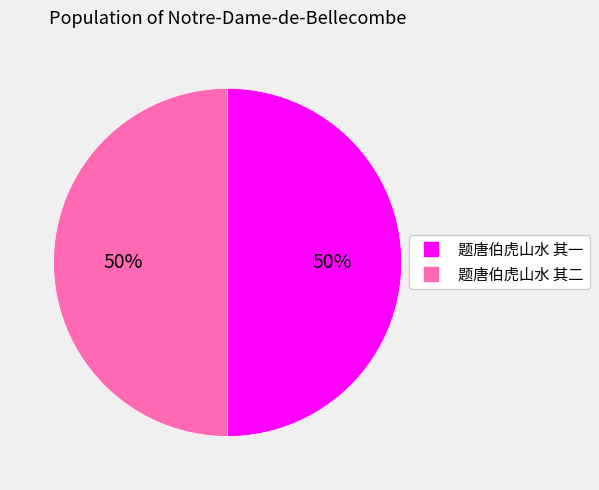

Is it true that 题唐伯虎山水 其二 is 42% of the pie?

False